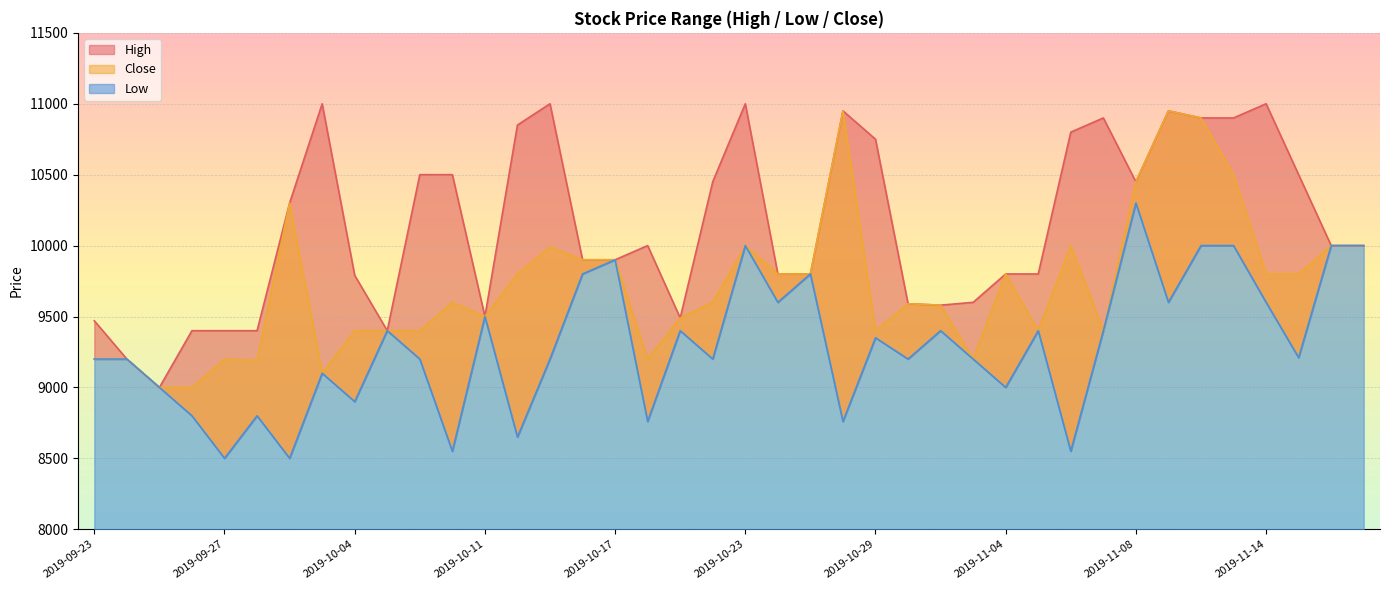

Rank the series by their average value, from highest to lowest.

High, Close, Low